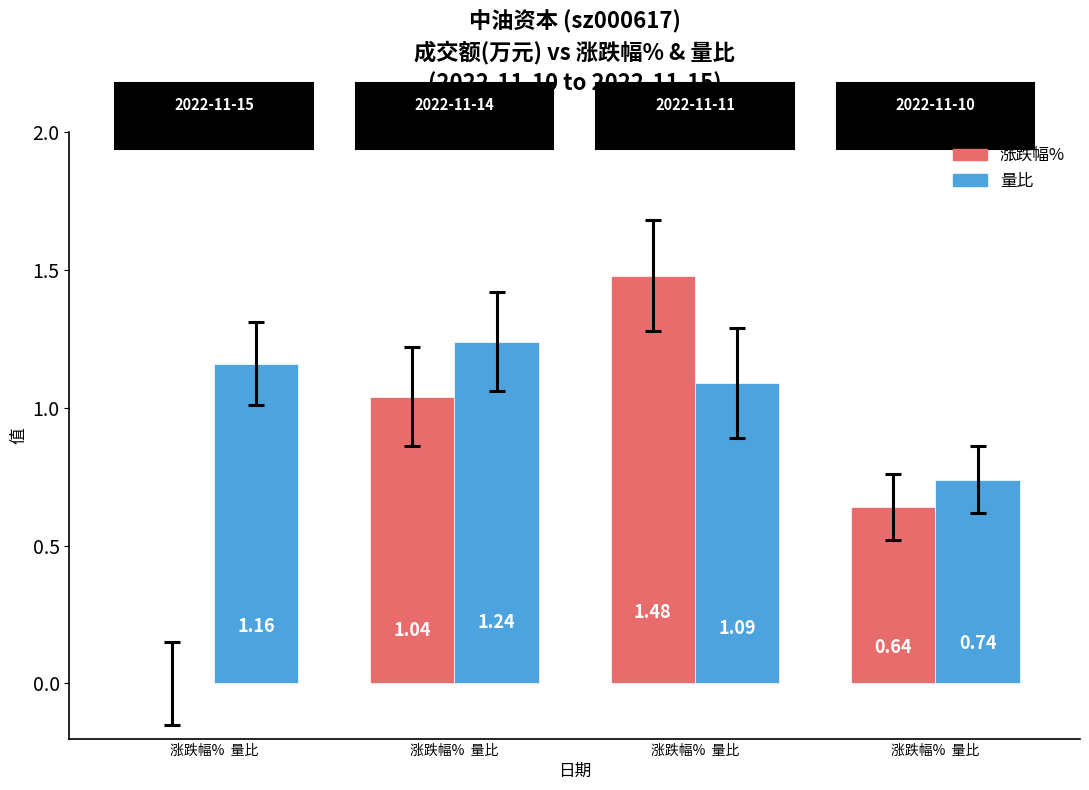

How many groups of bars are there?

4